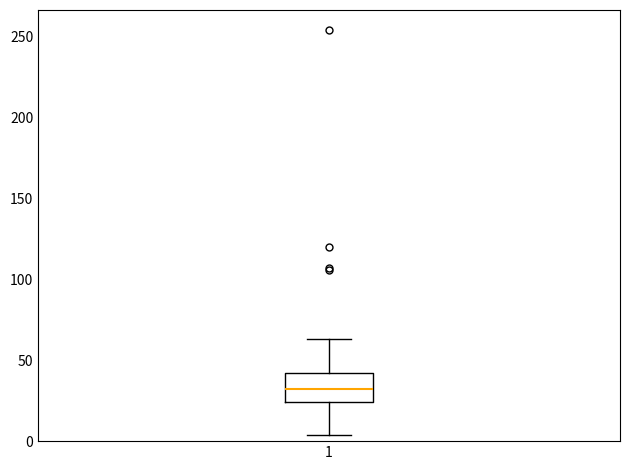

Transcribe this box plot: give where the median line is, the range the box spans, and where the two whiskers end, as read against the y-axis. The values are not printed on the chart, so give them approximately, as read against the axis.

median 35, box 25 to 40, whiskers 5 to 65